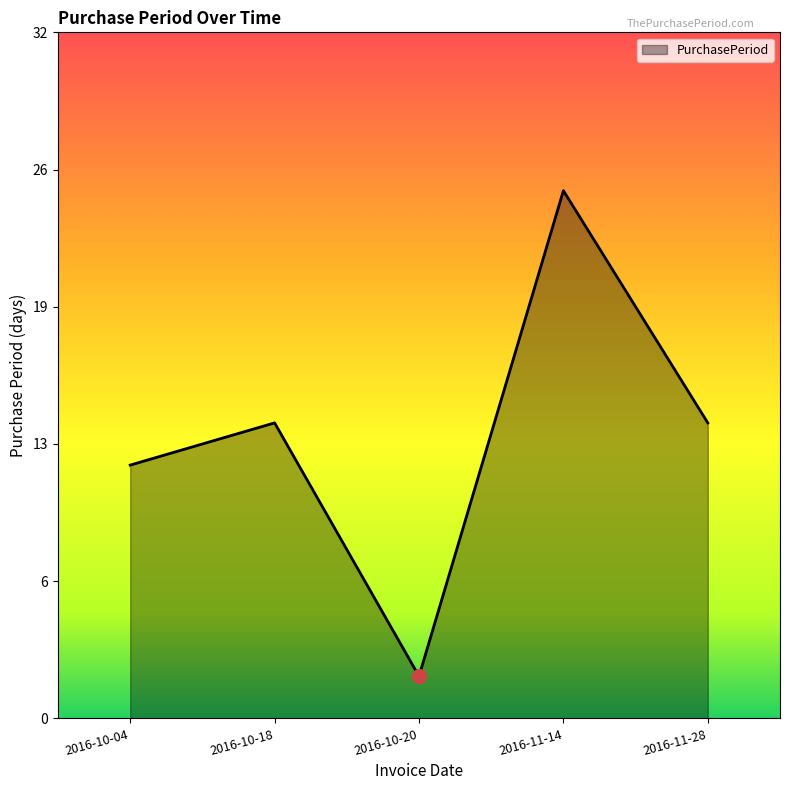

List the labels in order of value, largest first.

2016-11-14, 2016-10-18, 2016-11-28, 2016-10-04, 2016-10-20